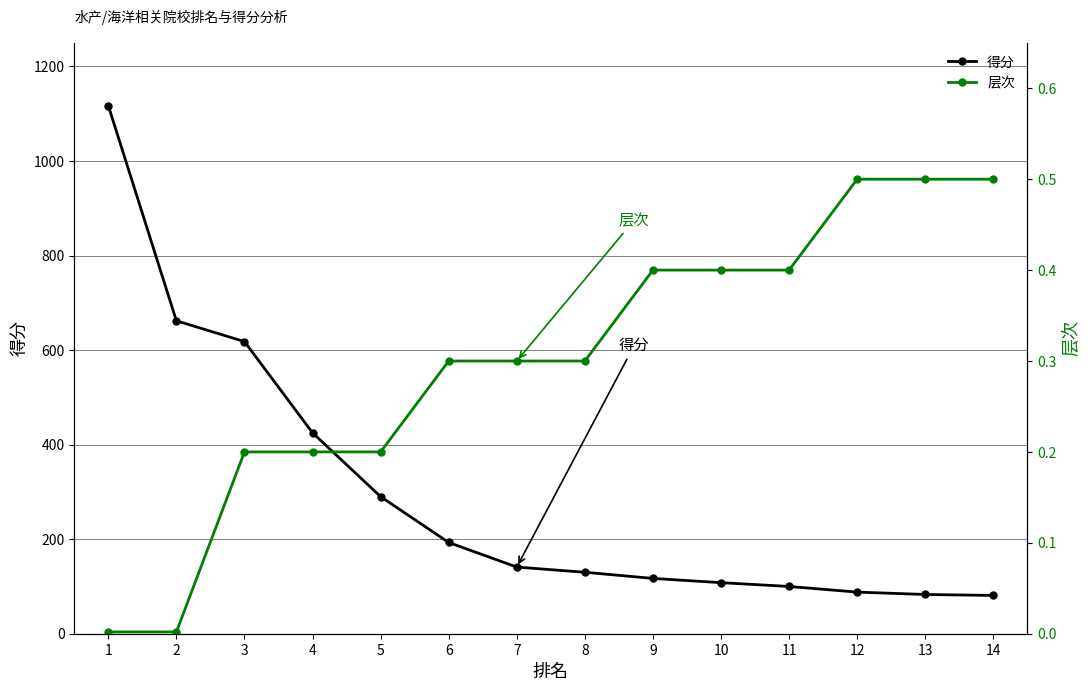

Which series has the largest total across all categories?

得分